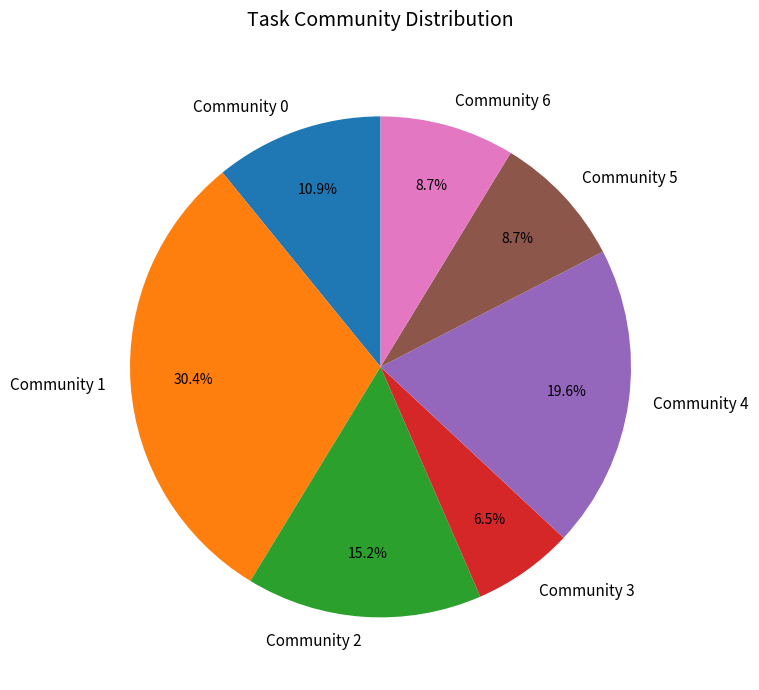

How many segments does this pie chart have?

7